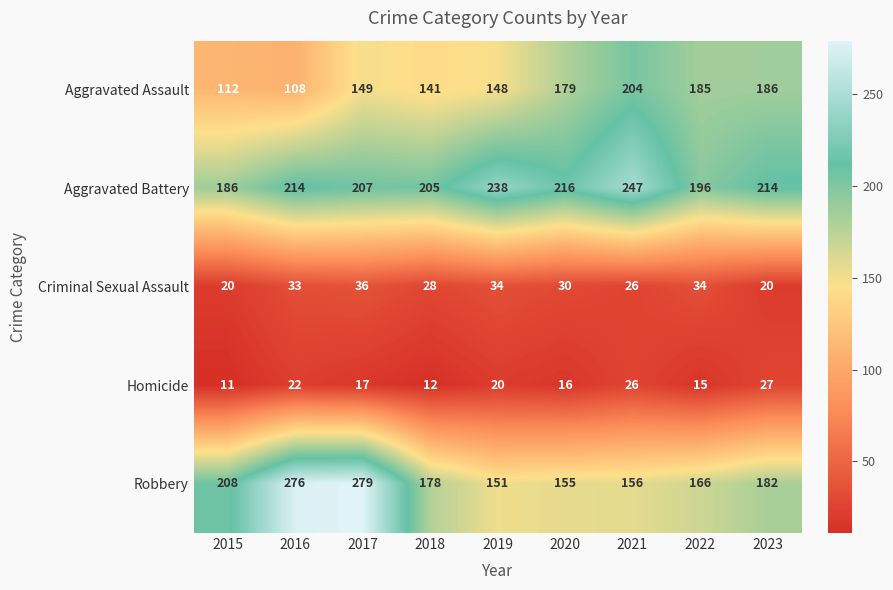

What is the sum of the Robbery values at 2016 and 2015?

484